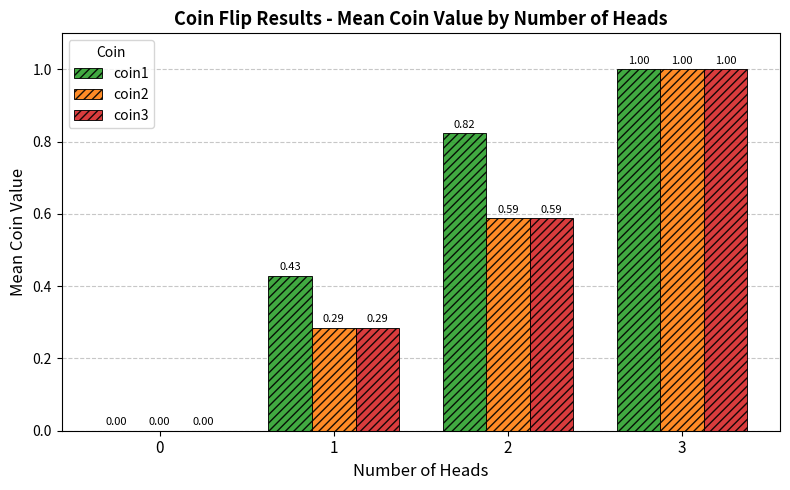

Is the value of coin2 at 0 greater than the value of coin3 at 2?

No